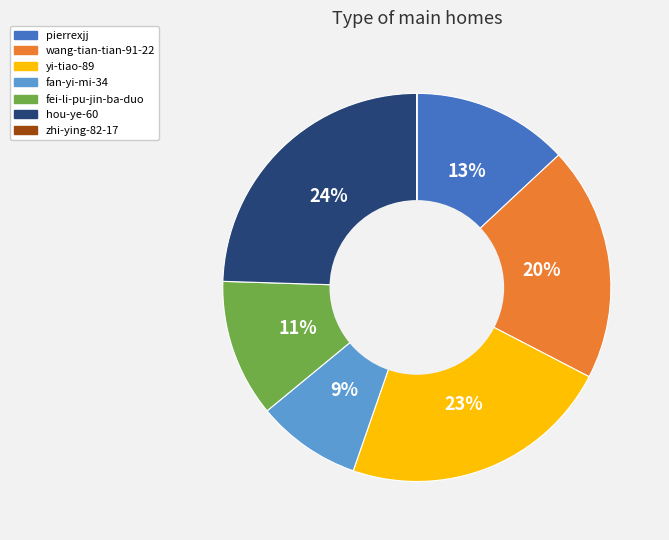

To the nearest percent, what portion does fei-li-pu-jin-ba-duo represent?

11%